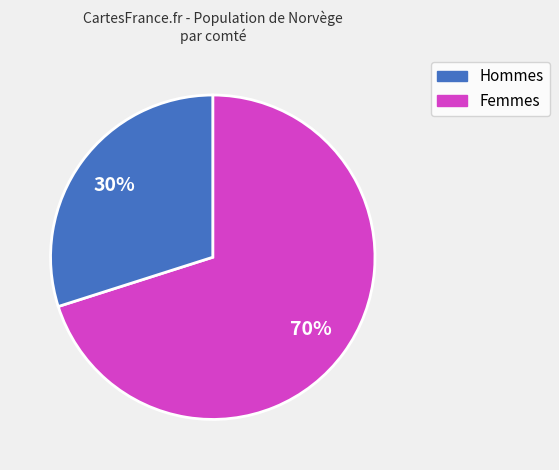

Does any single category account for the majority?

Yes